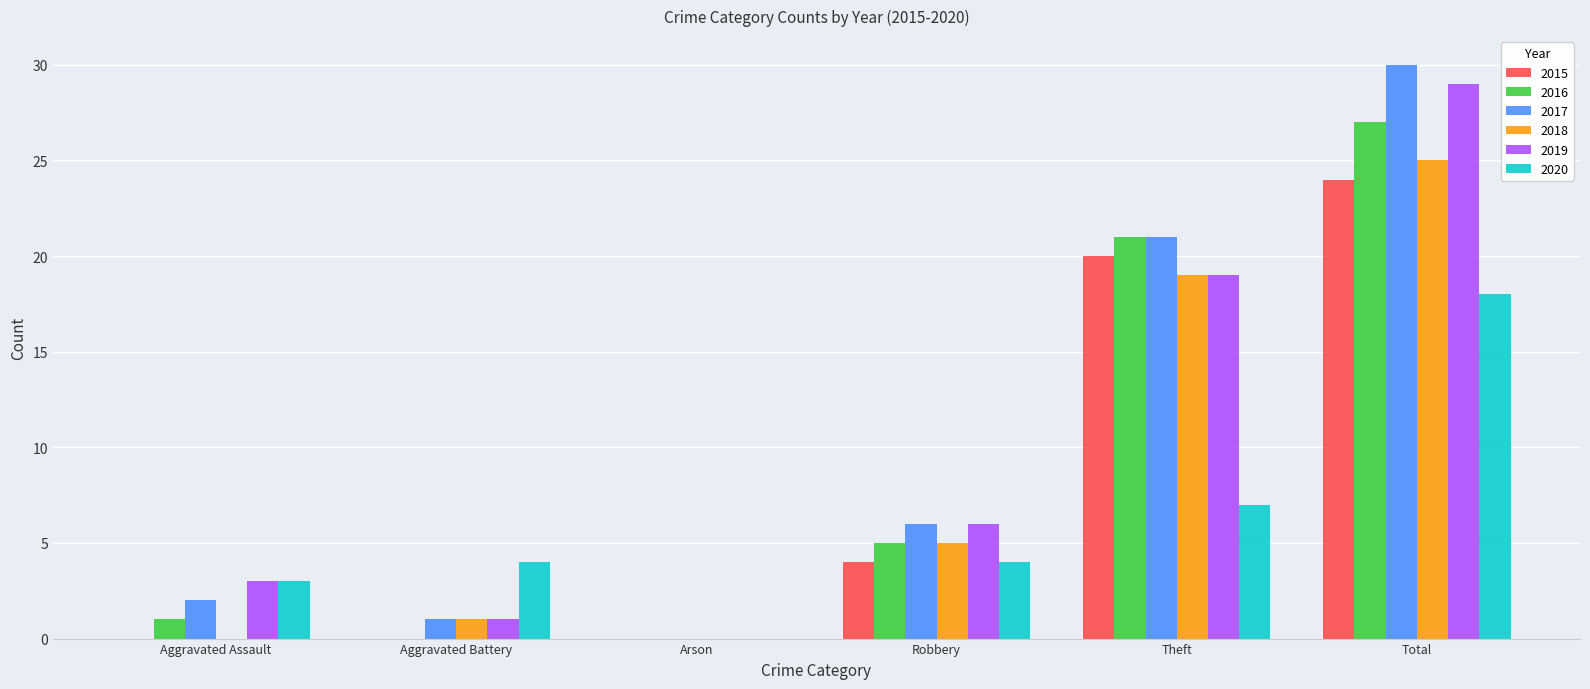

Is the value of 2019 at Robbery greater than the value of 2020 at Aggravated Battery?

Yes